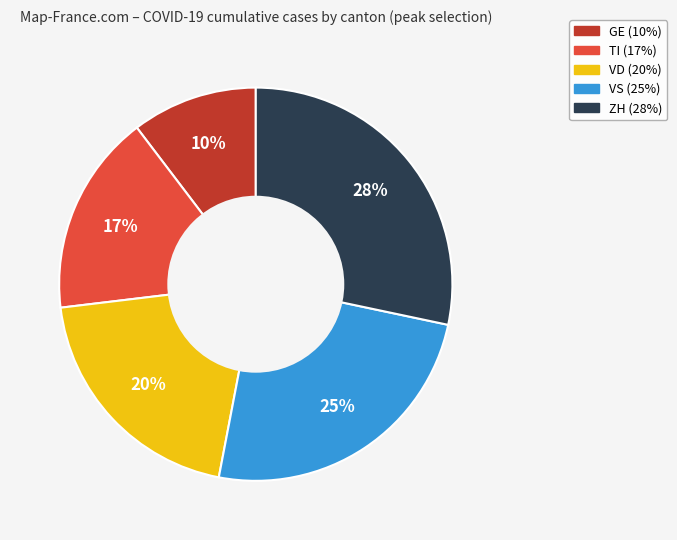

Do VD and TI together represent more than half of the pie?

No